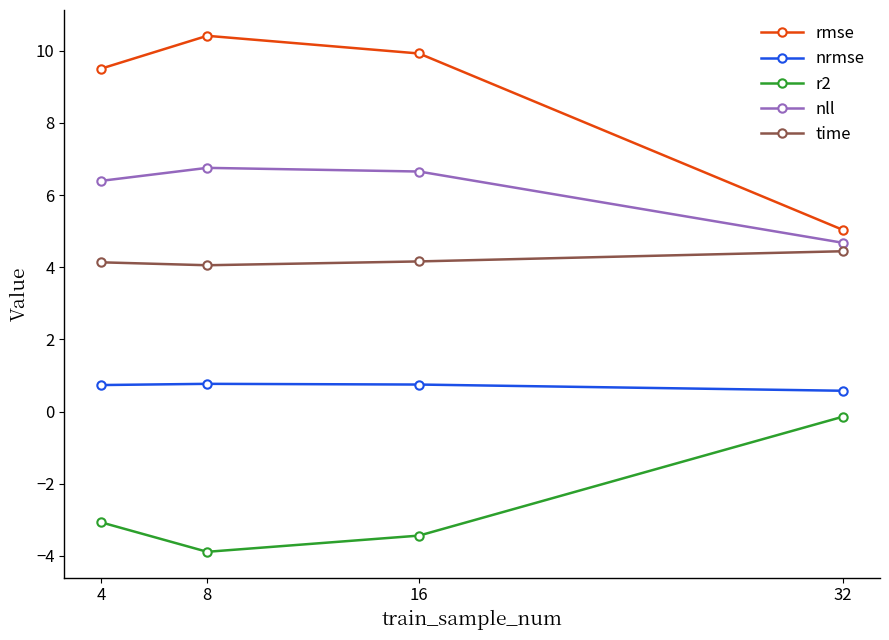

What is the highest value of the r2 series?

-0.1